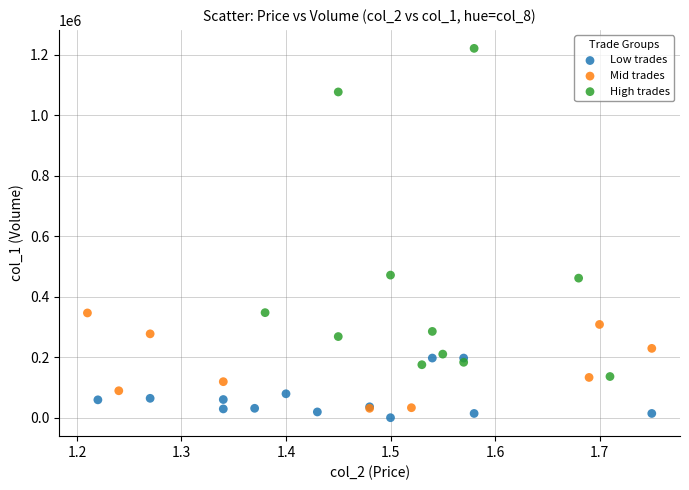

What are all the series names shown in the legend?

Low trades, Mid trades, High trades